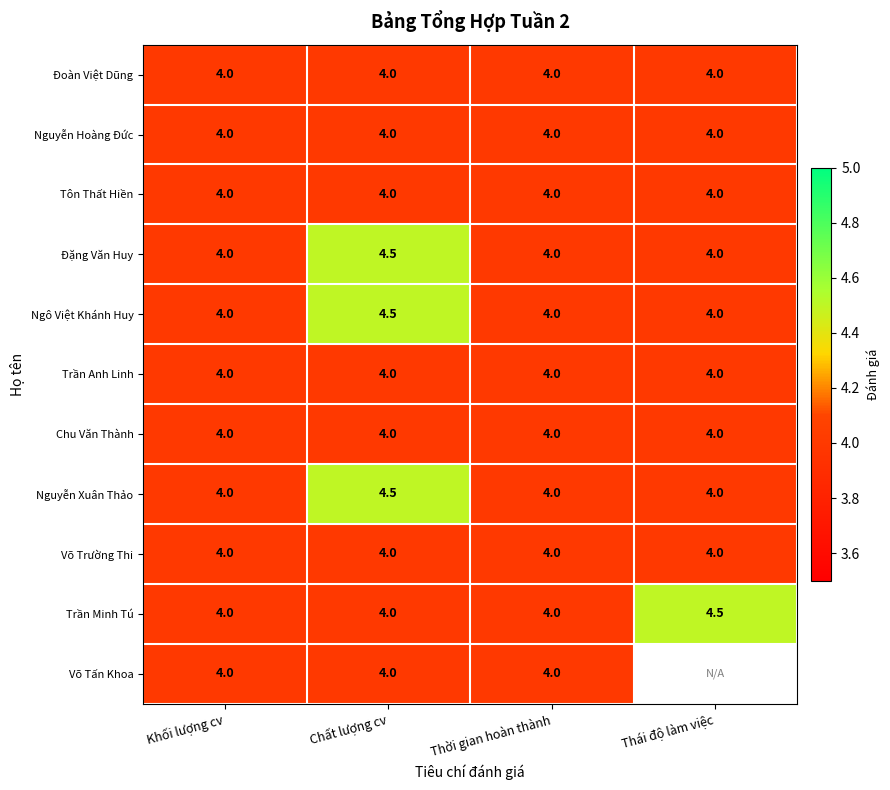

What is the spread (max minus min) of values at Chất lượng cv?

0.5